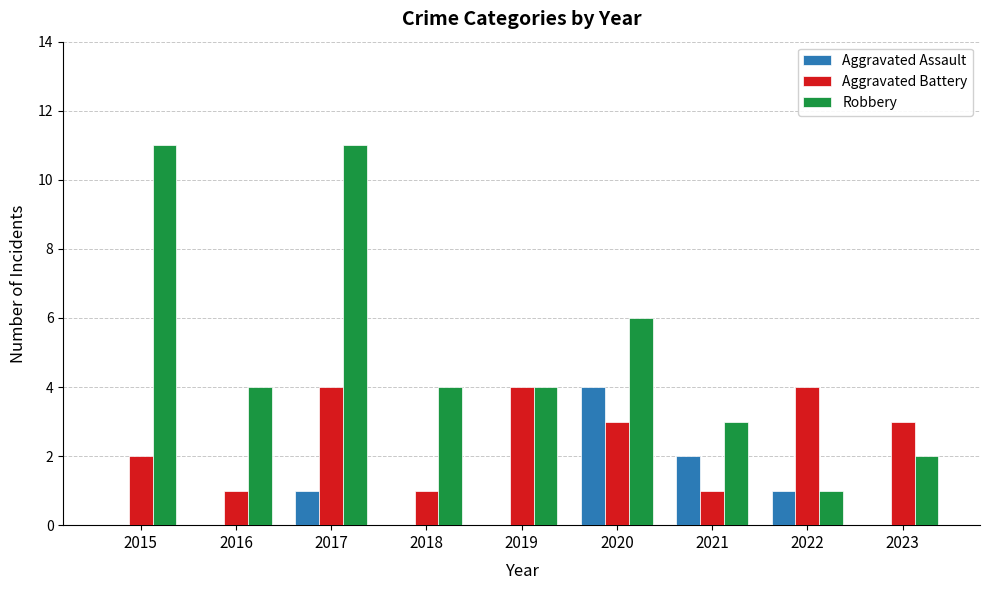

At which category is the sum across all series the highest?

2017